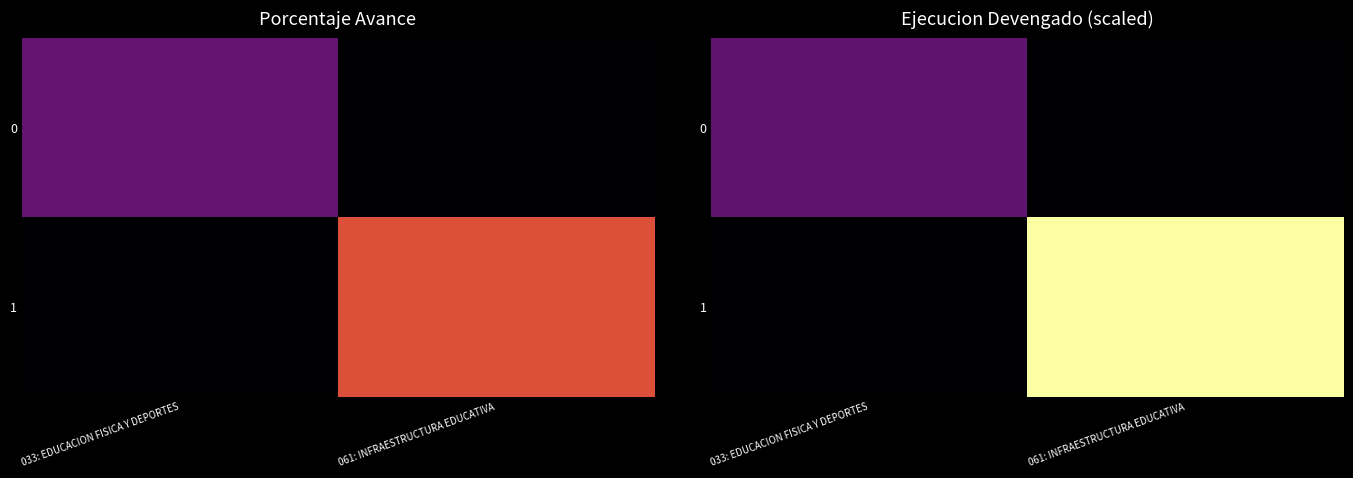

What is the spread (max minus min) of values at 033: EDUCACION FISICA Y DEPORTES?

27.6